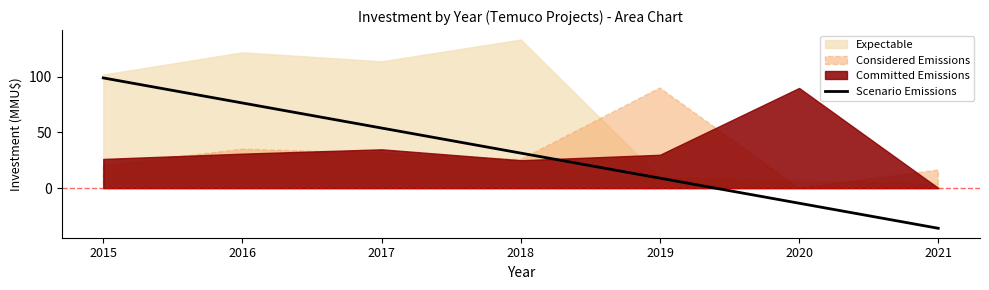

How many positive values are there?

5